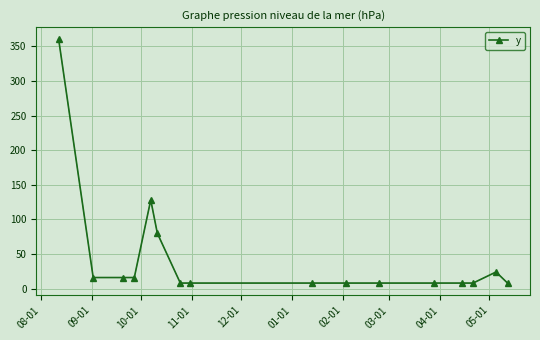

What is the greatest value displayed?

360